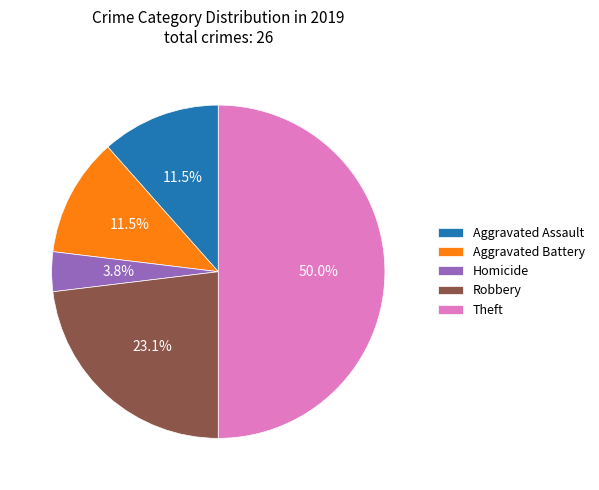

What is the largest slice in the pie chart?

Theft